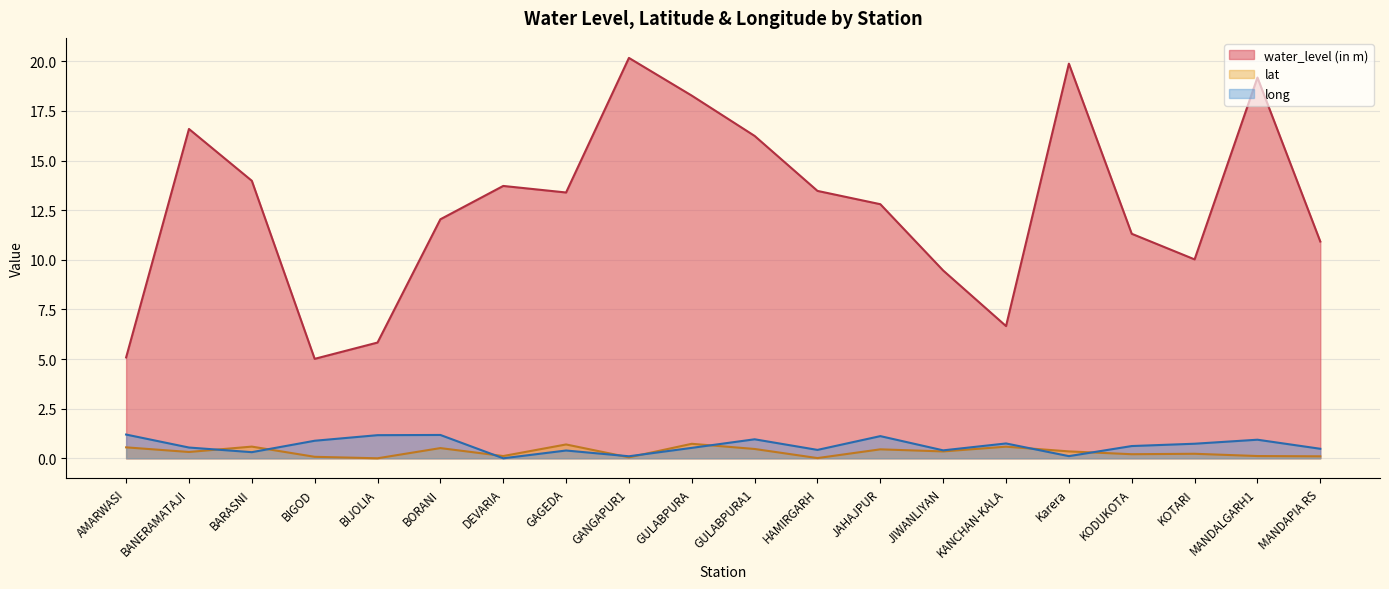

List the labels in order of long value, smallest first.

DEVARIA, GANGAPUR1, Karera, BARASNI, GAGEDA, JIWANLIYAN, HAMIRGARH, MANDAPIA RS, GULABPURA, BANERAMATAJI, KODUKOTA, KOTARI, KANCHAN-KALA, BIGOD, MANDALGARH1, GULABPURA1, JAHAJPUR, BIJOLIA, BORANI, AMARWASI